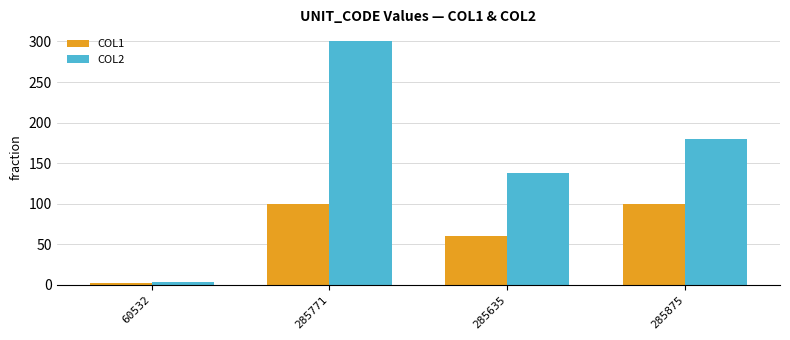

At which category does the chart reach its minimum across all series?

60532